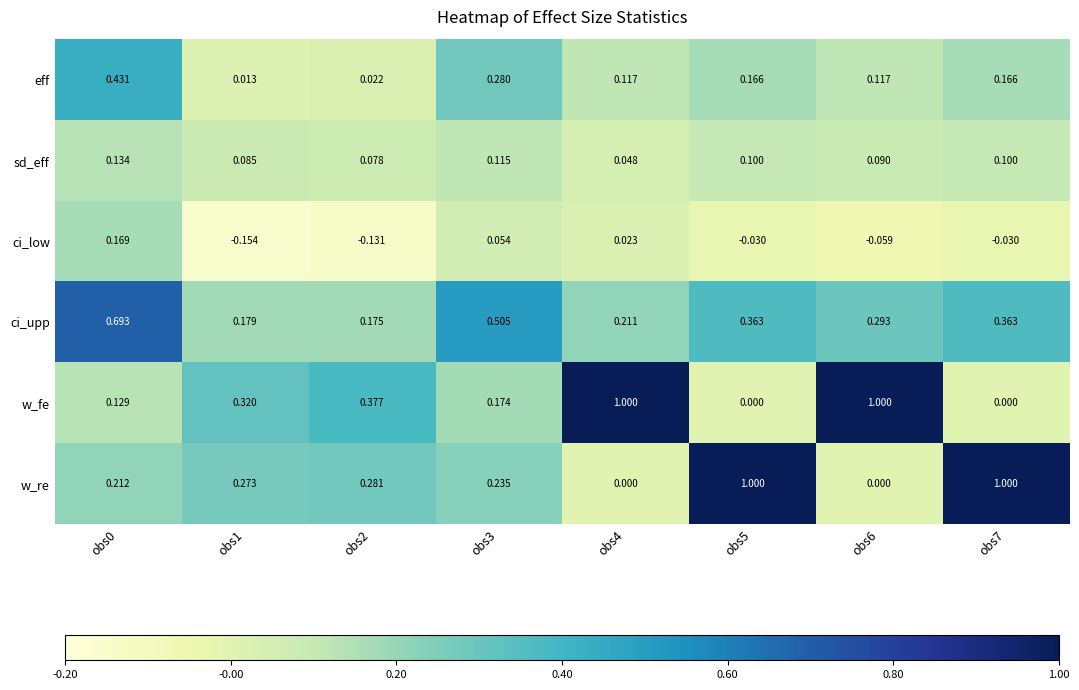

At obs2, list the series in order from smallest to largest.

ci_low, eff, sd_eff, ci_upp, w_re, w_fe